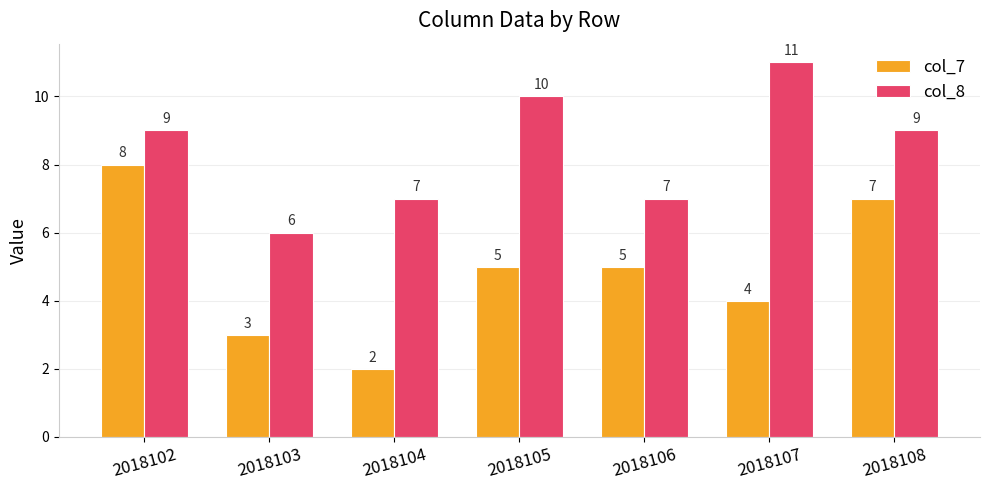

What is the average value of the col_8 series?

8